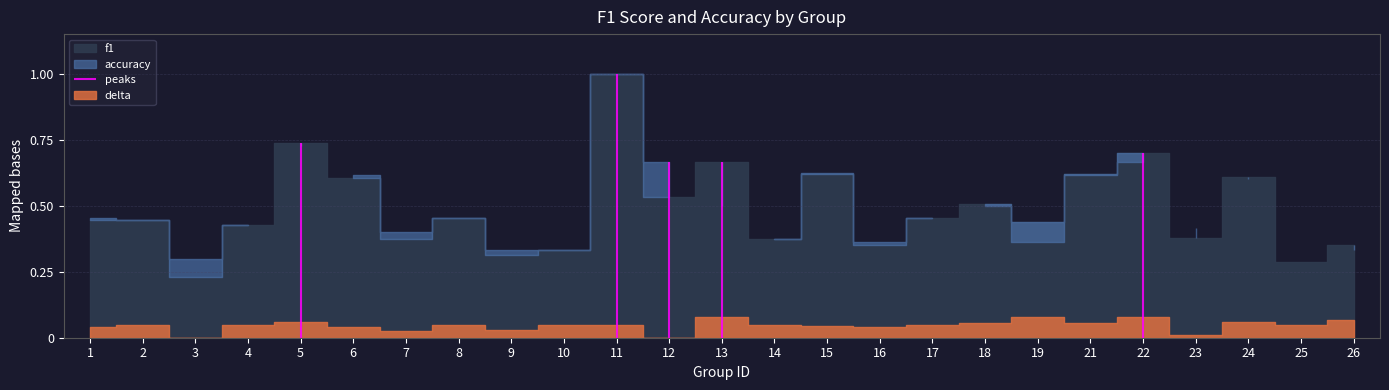

Is it true that f1 equals 0.2 at 16?

False